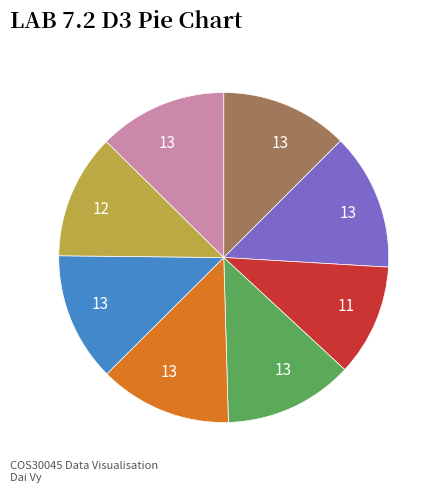

Is there any slice that represents more than half of the pie?

No